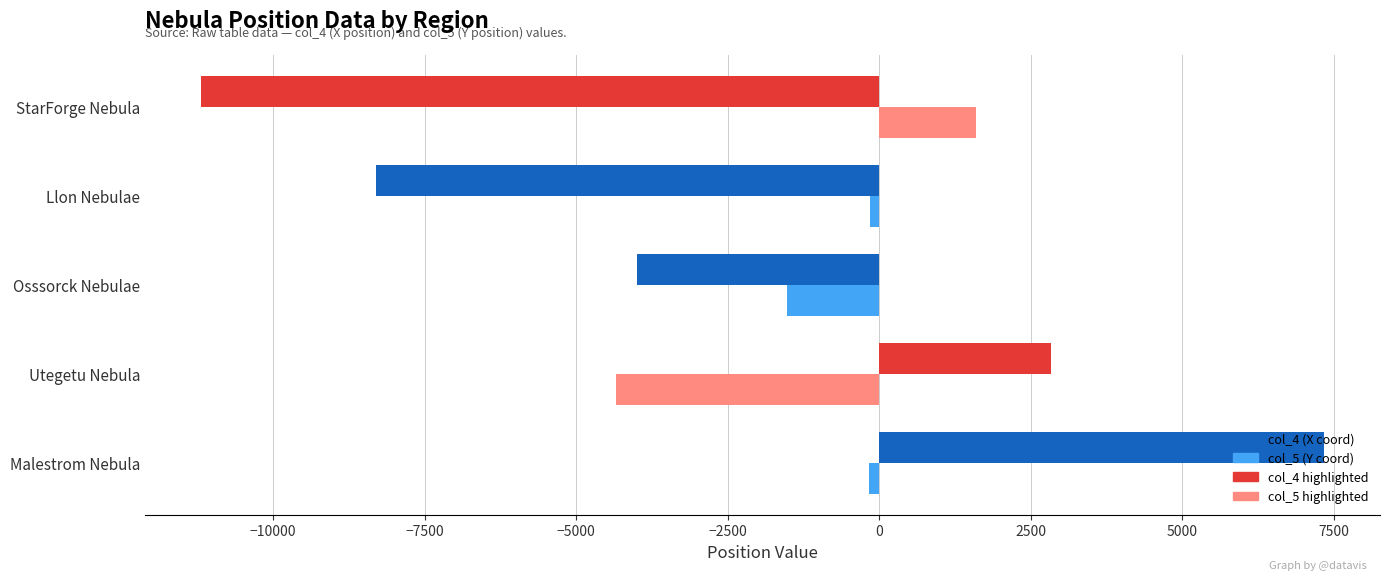

Which series has the largest range (max minus min)?

col_4 (X coord)